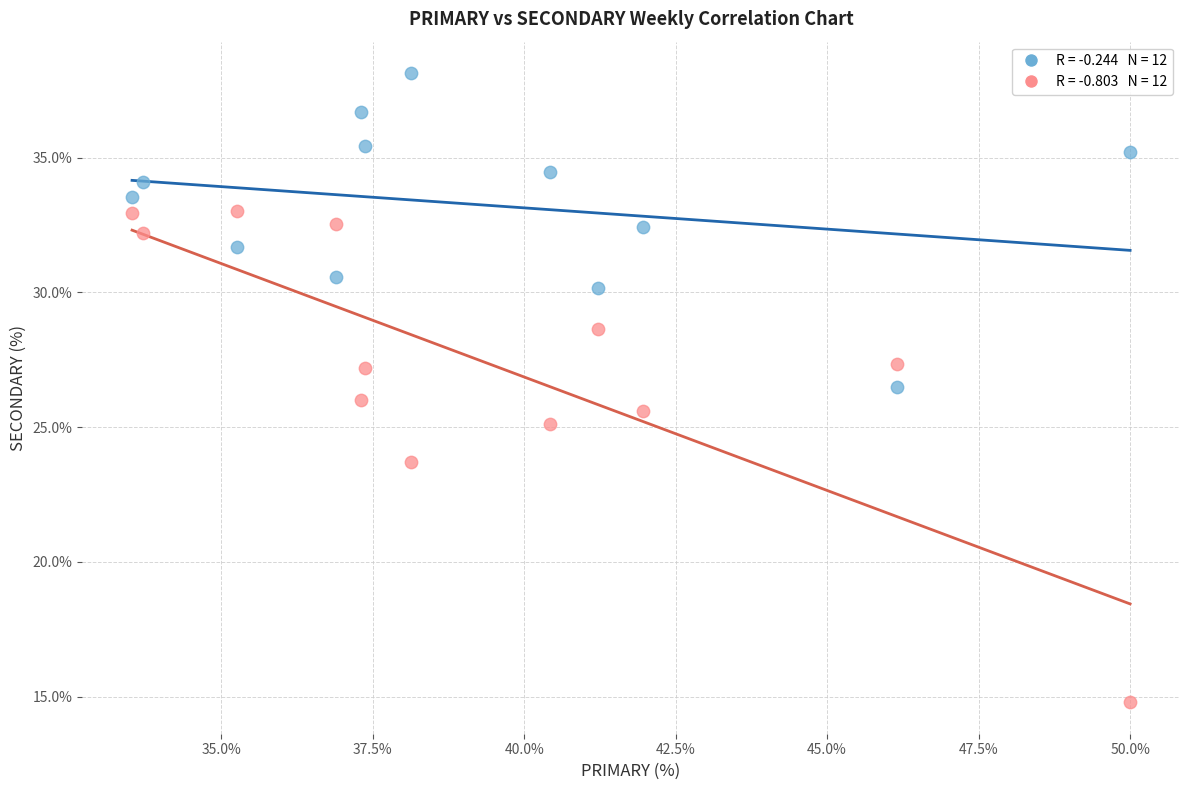

Across all data points, what is the range of Y values (max minus min)?

23.4